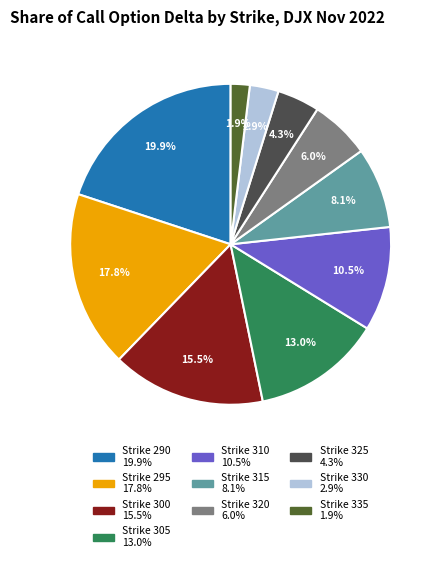

Which category has the smallest portion of the pie?

Strike 335